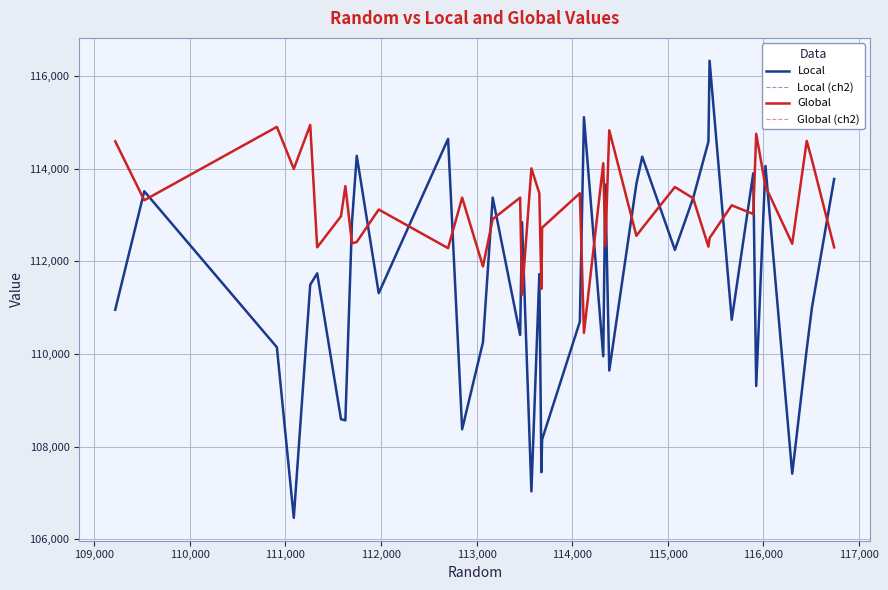

How many lines are shown in the chart?

4